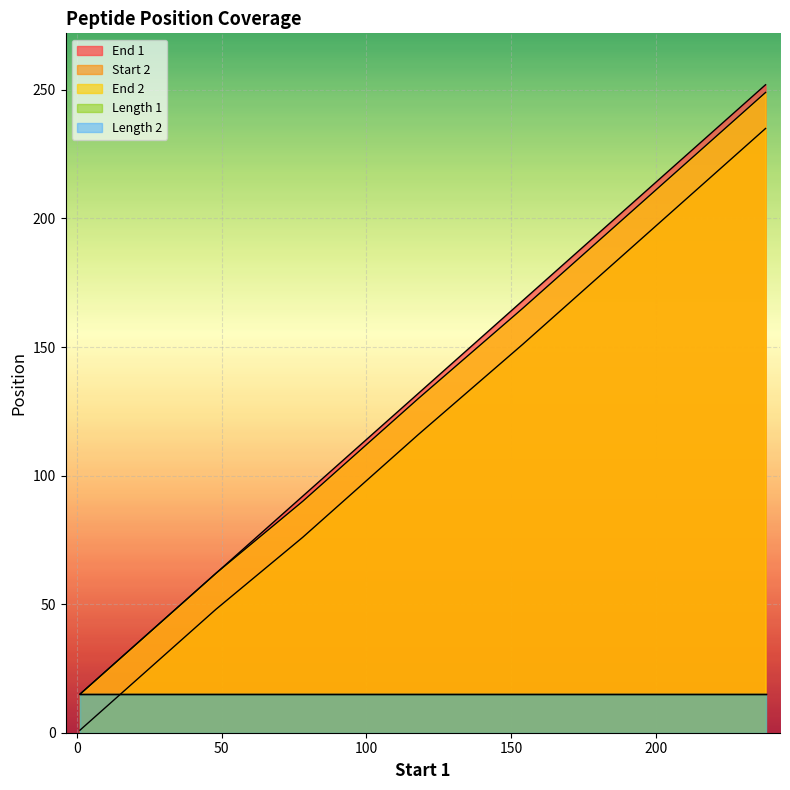

Which series has the widest spread of values?

End 1